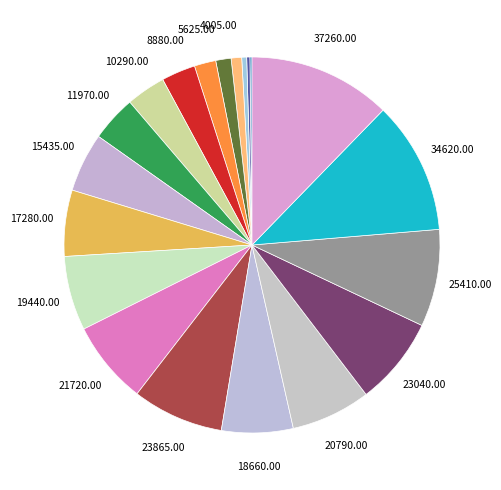

Is there a majority slice in this chart?

No